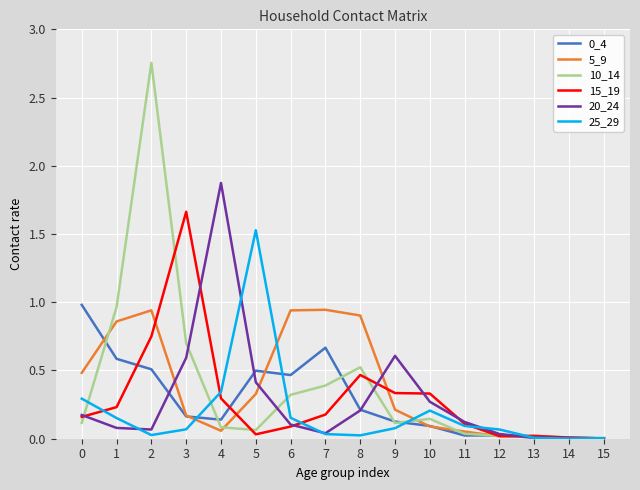

The 10_14 series shows 0.0 at 14. True or false?

True